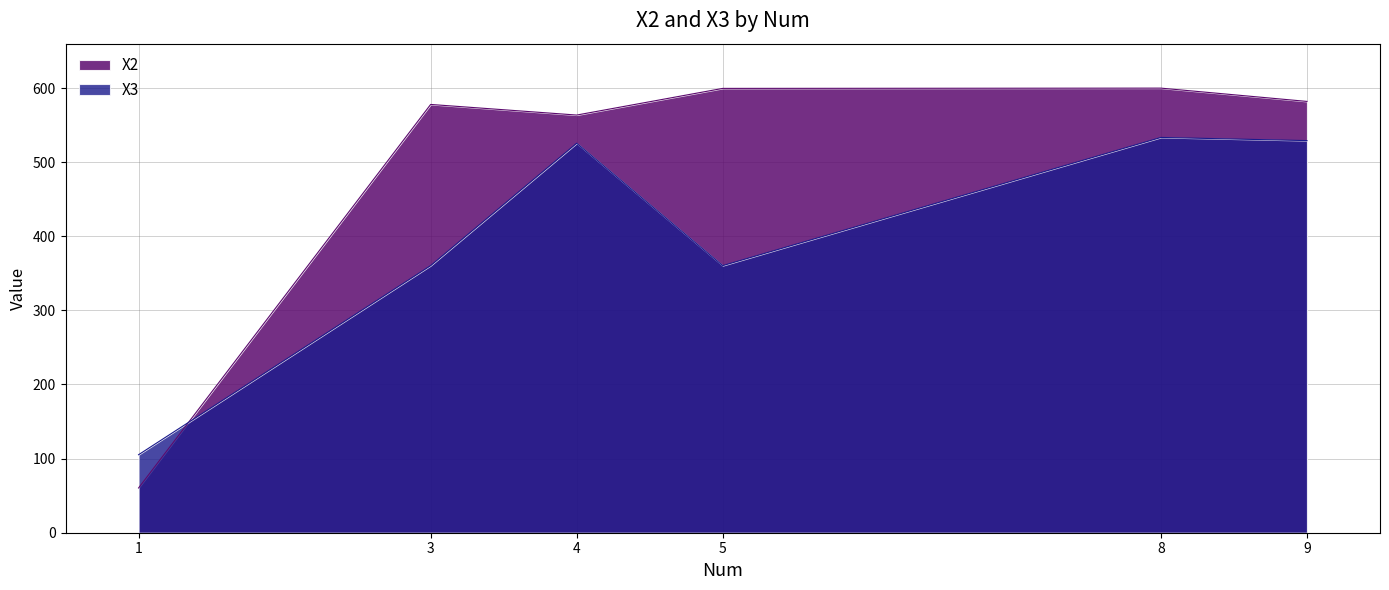

At which category does X3 reach its first local peak?

4